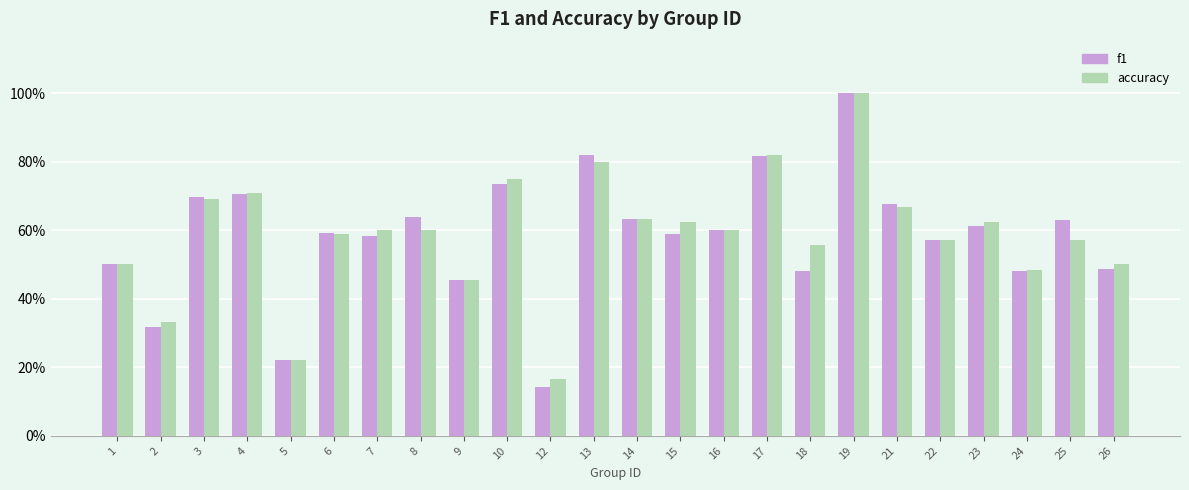

Does the chart contain any negative values?

No